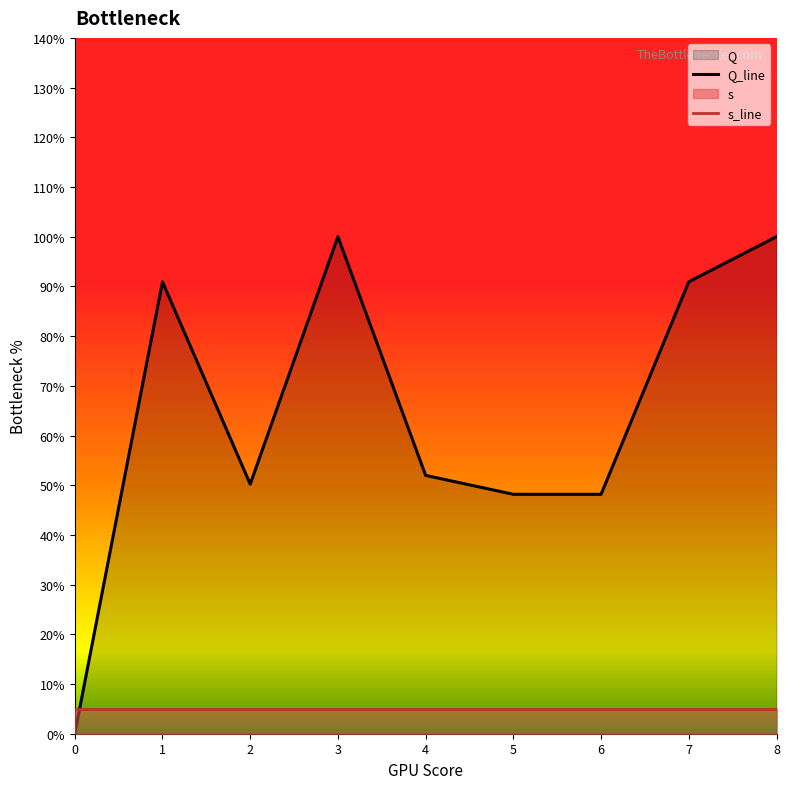

What is the value of the s_line point at the 6th from the left?

5.0